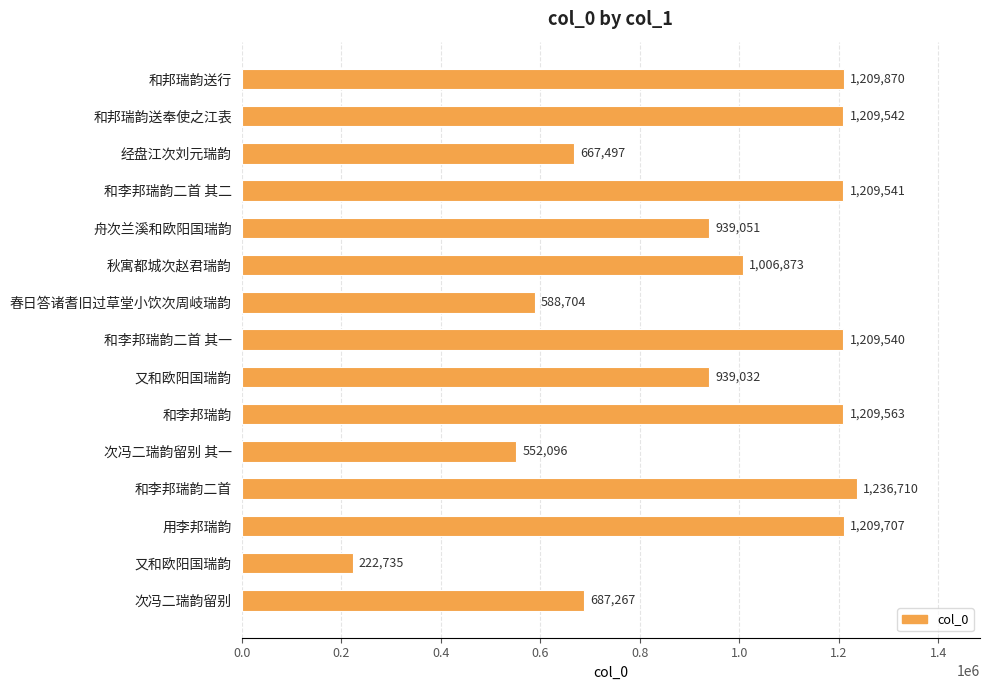

Are the bars horizontal?

Yes